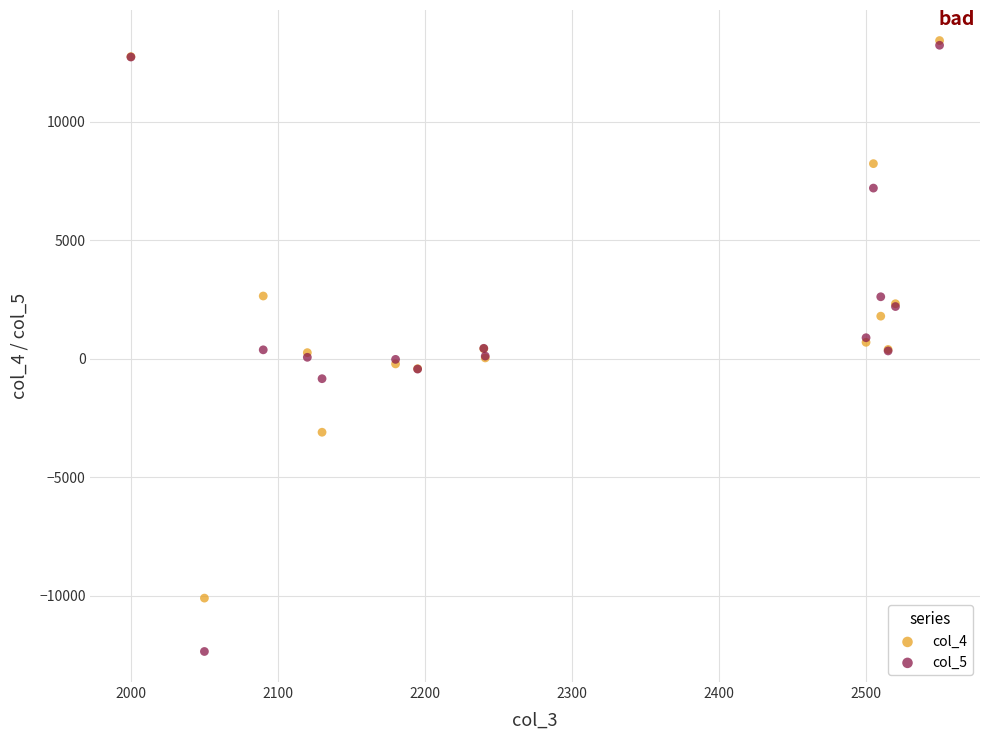

What are all the series names shown in the legend?

col_4, col_5